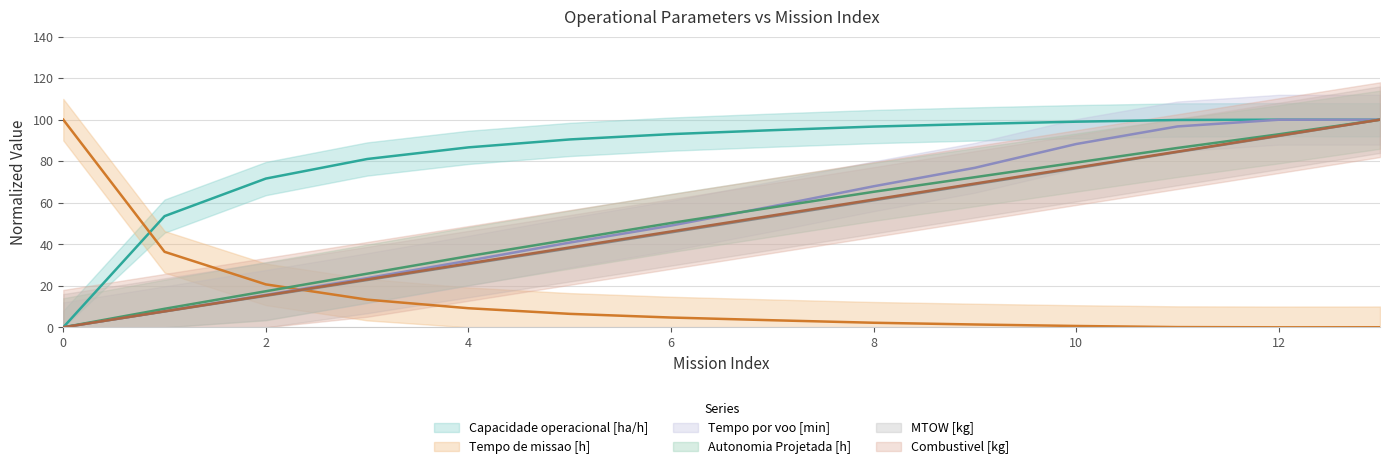

What are all the series names shown in the legend?

Capacidade operacional [ha/h], Tempo de missao [h], Tempo por voo [min], Autonomia Projetada [h], MTOW [kg], Combustivel [kg]